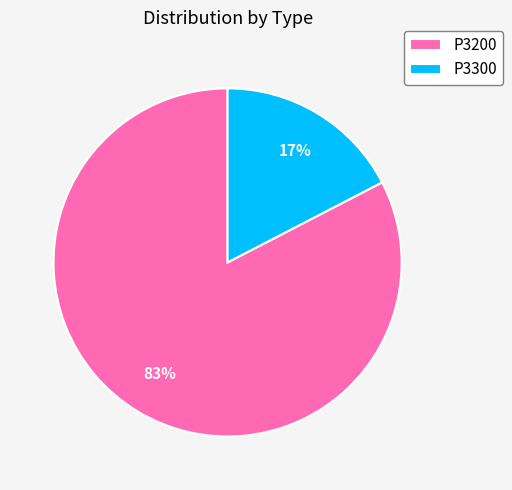

To the nearest percent, what is the average slice percentage?

50%